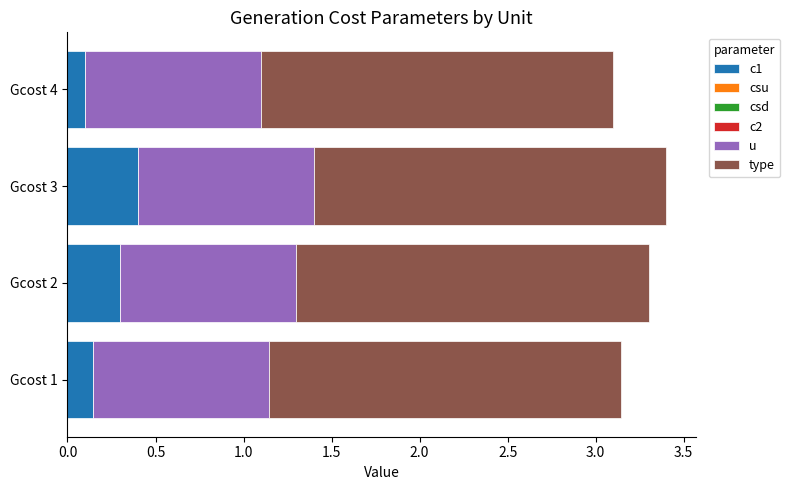

What is the total value across all series at Gcost 1?

3.1